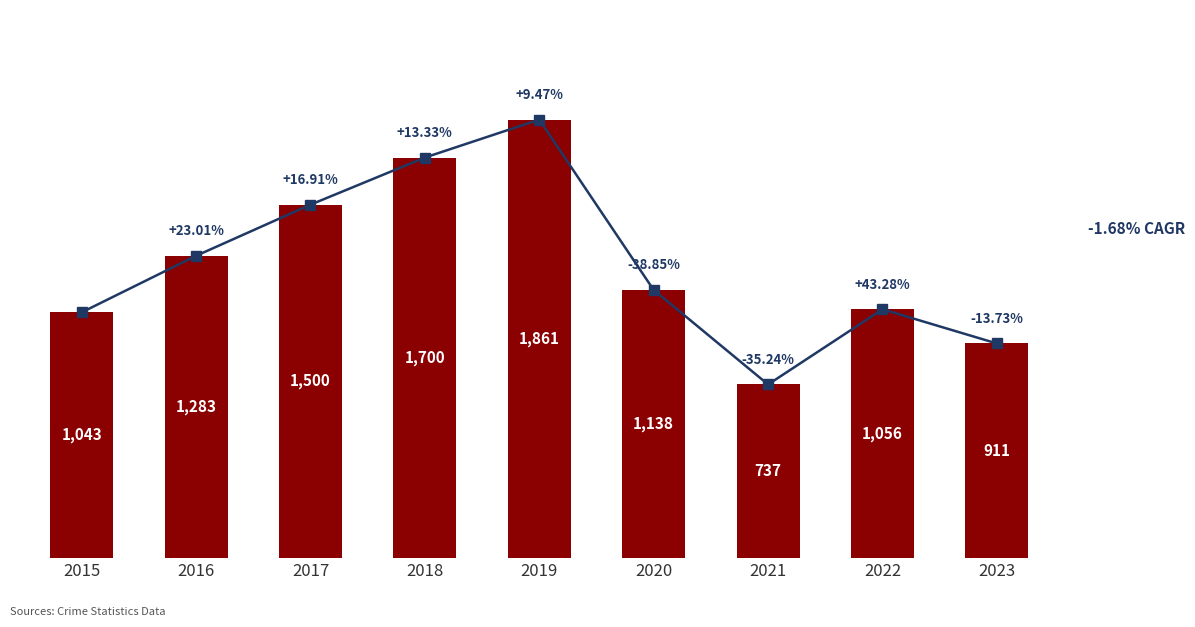

Reading left to right, transcribe all the data shown in this chart.

1043	1283	1500	1700	1861	1138	737	1056	911